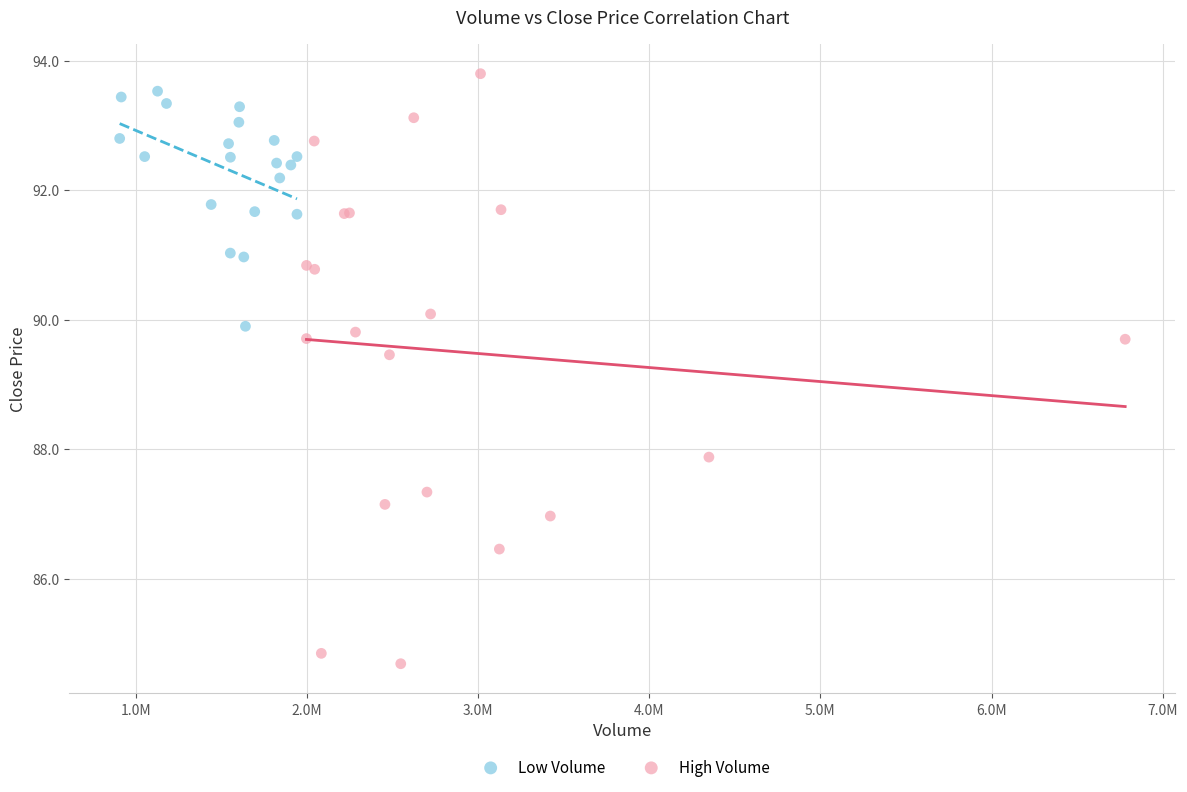

Which series contains the lowest Y value?

High Volume